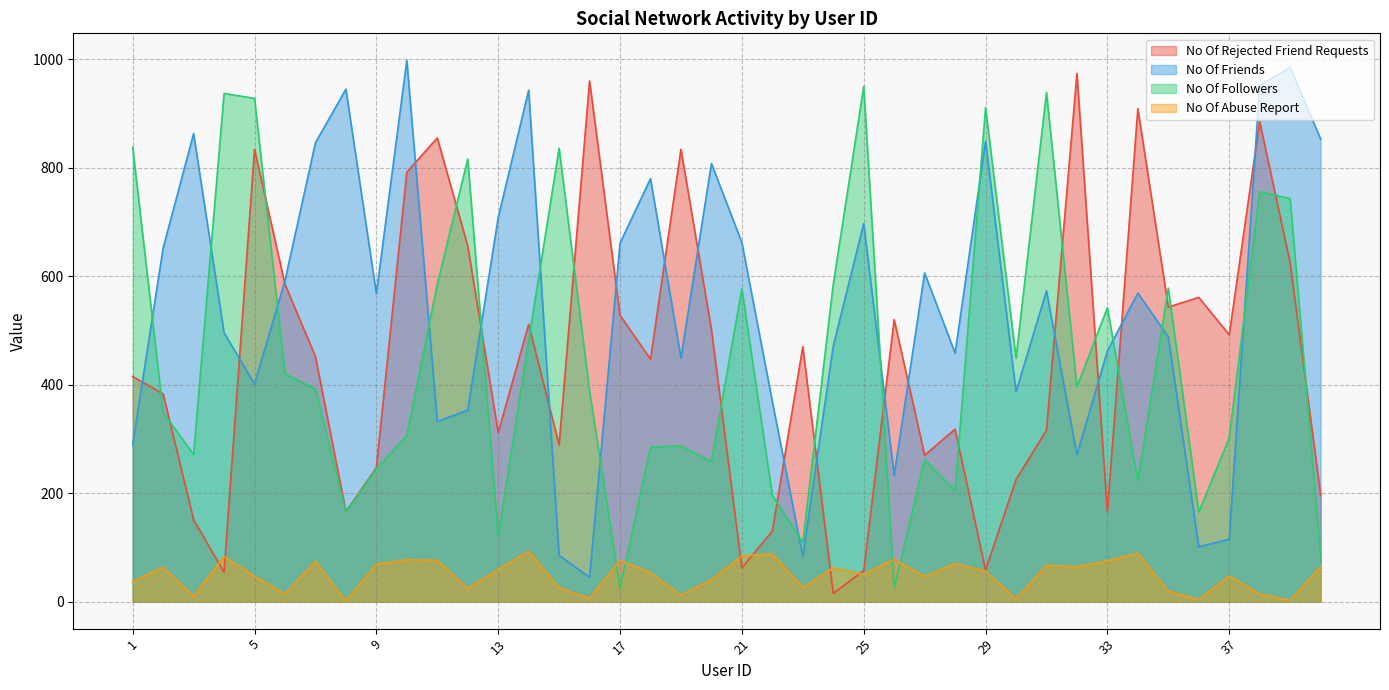

At which category does No Of Rejected Friend Requests reach its first local peak?

5